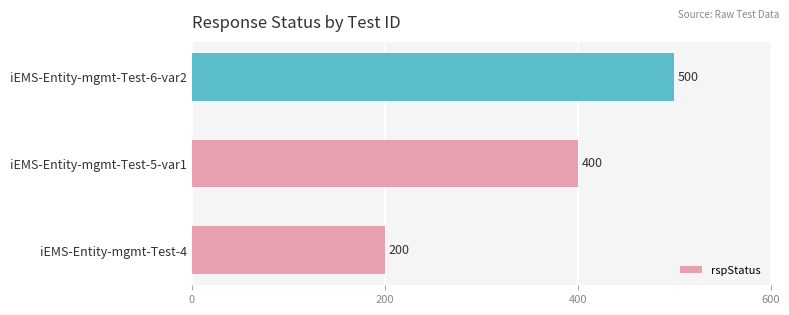

How many series are shown in this chart?

1